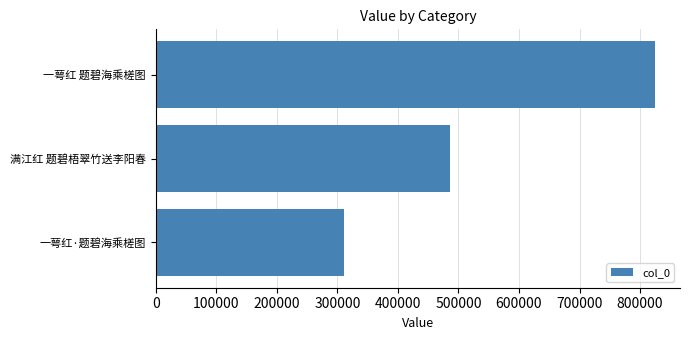

Which label corresponds to the largest value in the chart?

一萼红 题碧海乘槎图